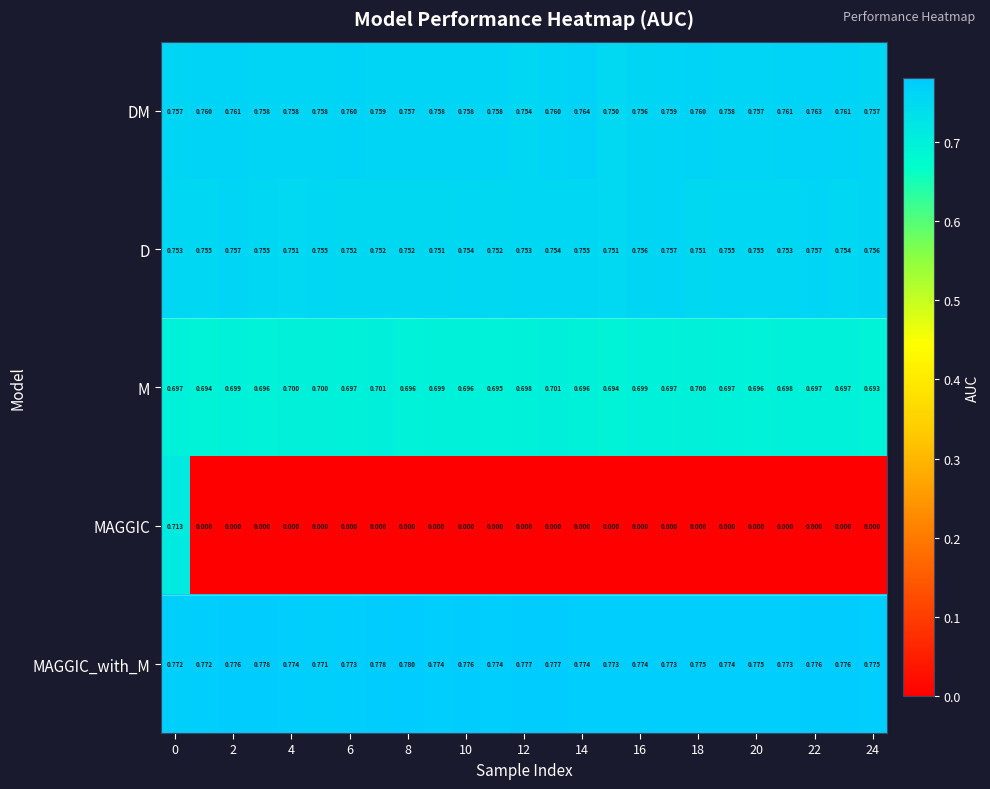

Which series has the largest total across all categories?

MAGGIC_with_M